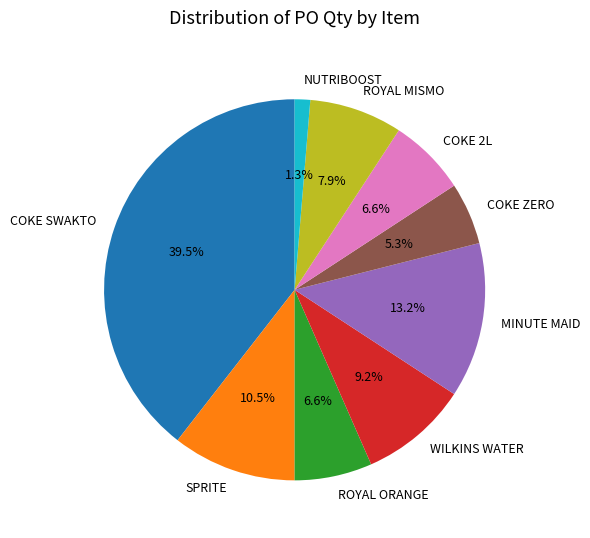

Does any single category account for the majority?

No